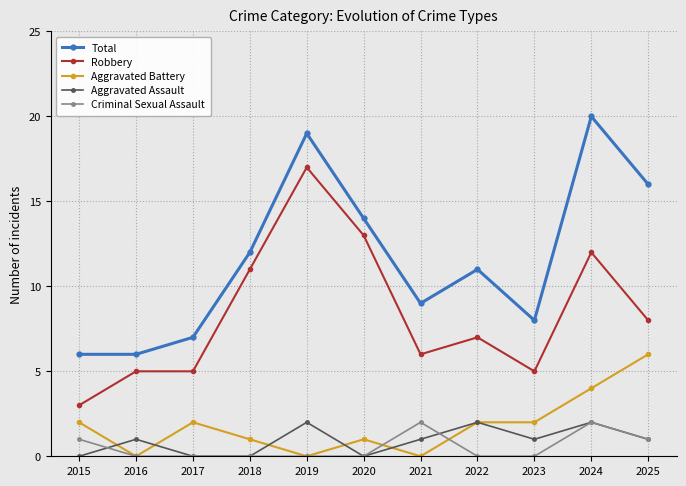

Is it true that Aggravated Assault equals 2 at 2022?

True